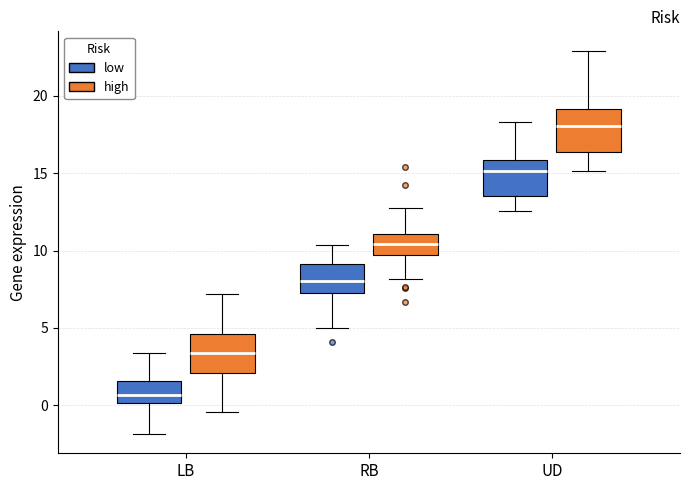

Reading left to right, read every box against the y-axis: the position of its median line, the range the box covers, and the ends of its whiskers. The values are not printed on the chart, so give them approximately, as read against the axis.

LB (low): median 0.5, box 0.0 to 1.5, whiskers -2.0 to 3.5
LB (high): median 3.5, box 2.0 to 4.5, whiskers -0.5 to 7.0
RB (low): median 8.0, box 7.0 to 9.0, whiskers 5.0 to 10.5
RB (high): median 10.5, box 9.5 to 11.0, whiskers 8.0 to 13.0
UD (low): median 15.0, box 13.5 to 16.0, whiskers 12.5 to 18.5
UD (high): median 18.0, box 16.5 to 19.0, whiskers 15.0 to 23.0